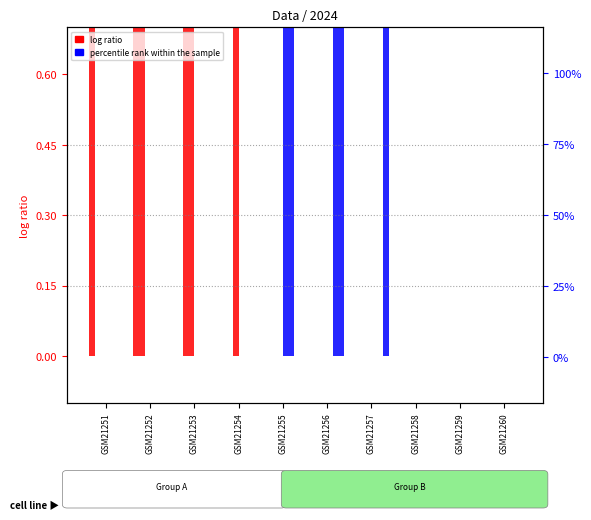

List the labels in order of series 5 value, smallest first.

GSM21253, GSM21254, GSM21255, GSM21256, GSM21257, GSM21258, GSM21259, GSM21260, GSM21251, GSM21252